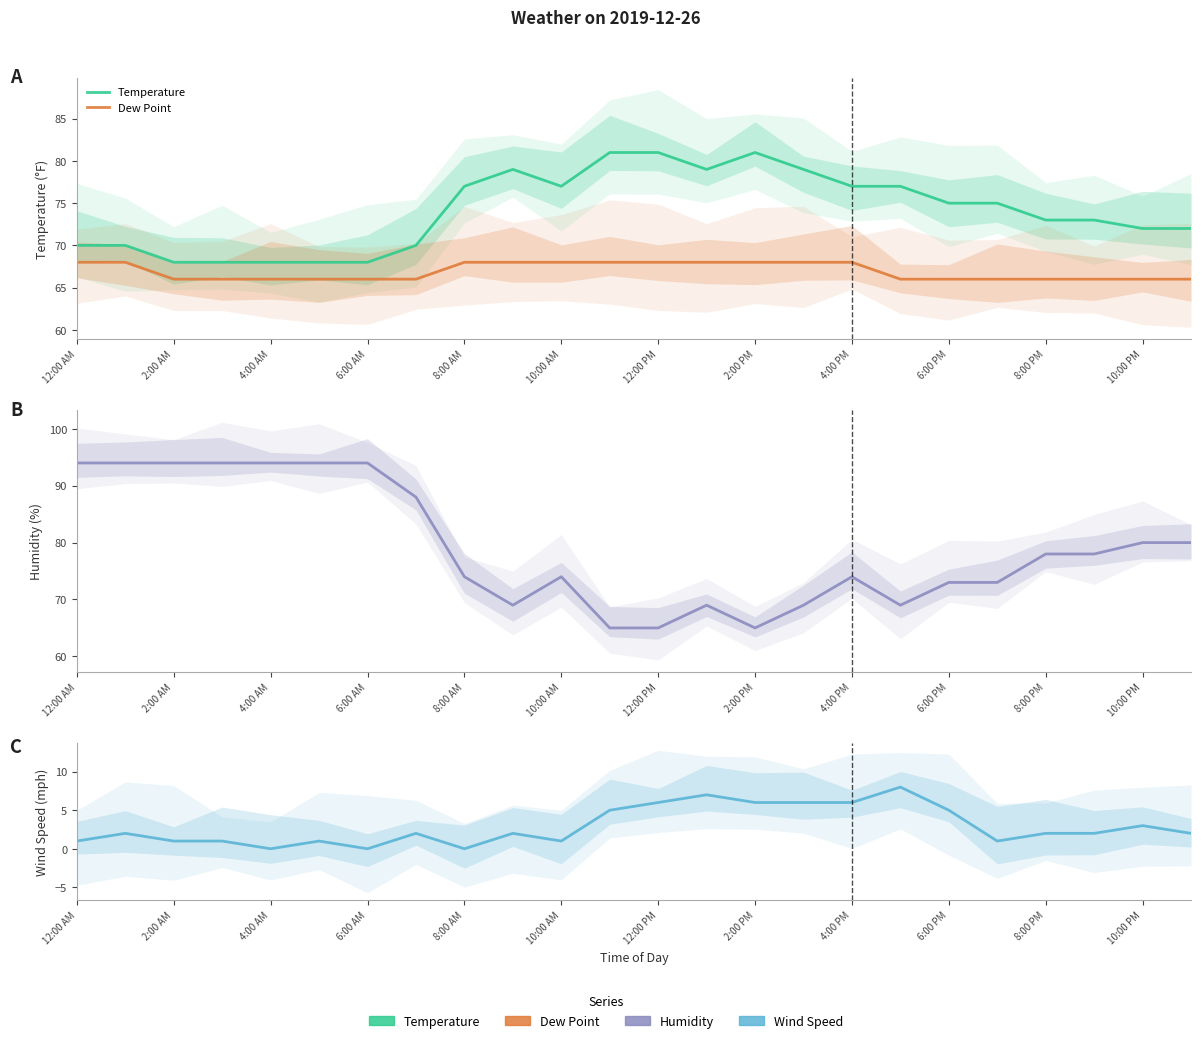

Is the value of Wind Speed at 20 greater than the value of Humidity at 15?

No